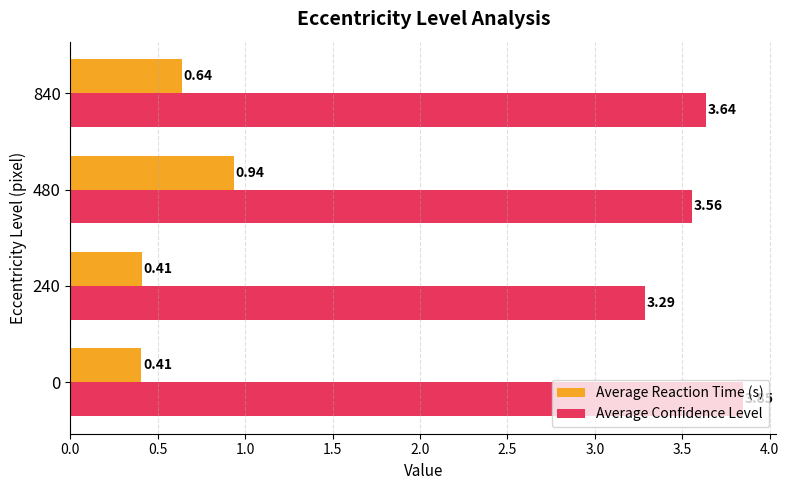

Count the Average Confidence Level values in the range 3 to 4.

4